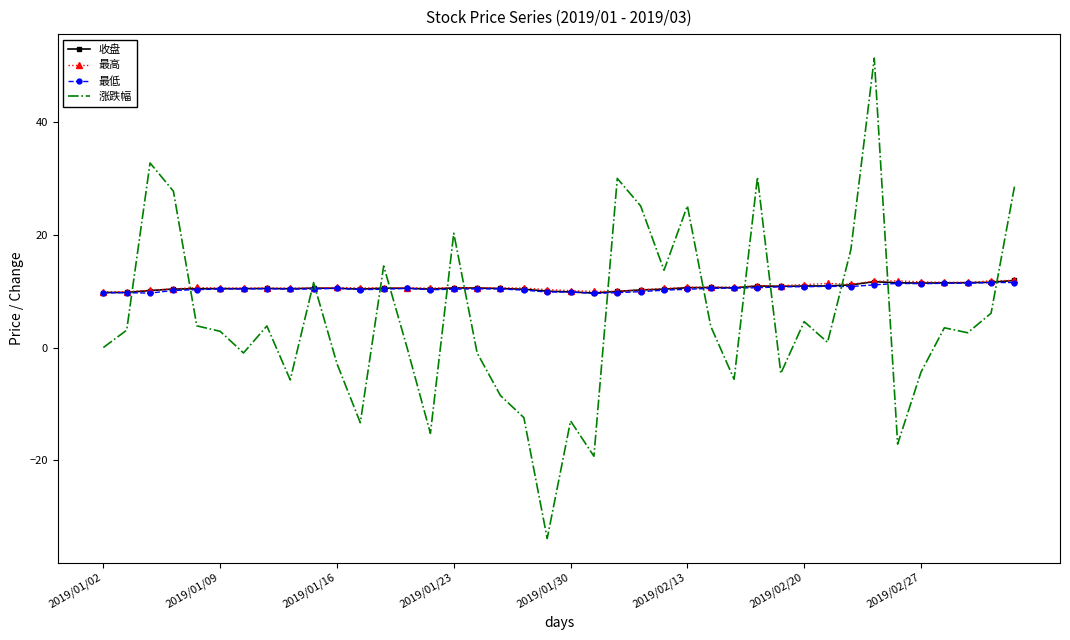

True or false: 收盘 and 涨跌幅 cross at least once.

True